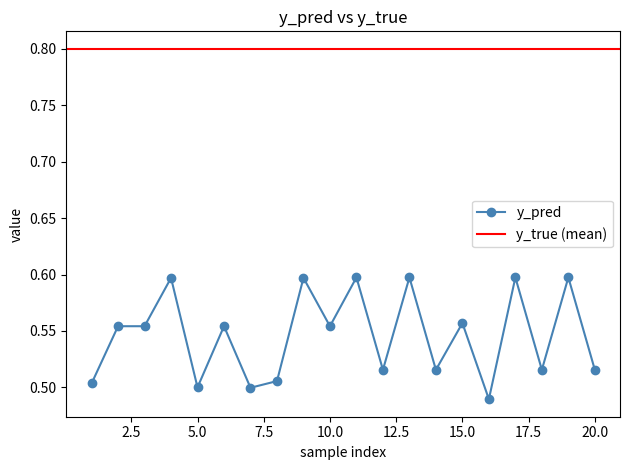

True or false: the data shows 0.6 at 19.

True